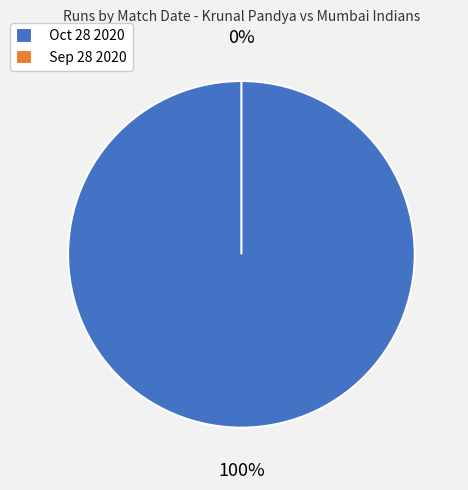

What is the change in value from Oct 28 2020 to Sep 28 2020?

-10